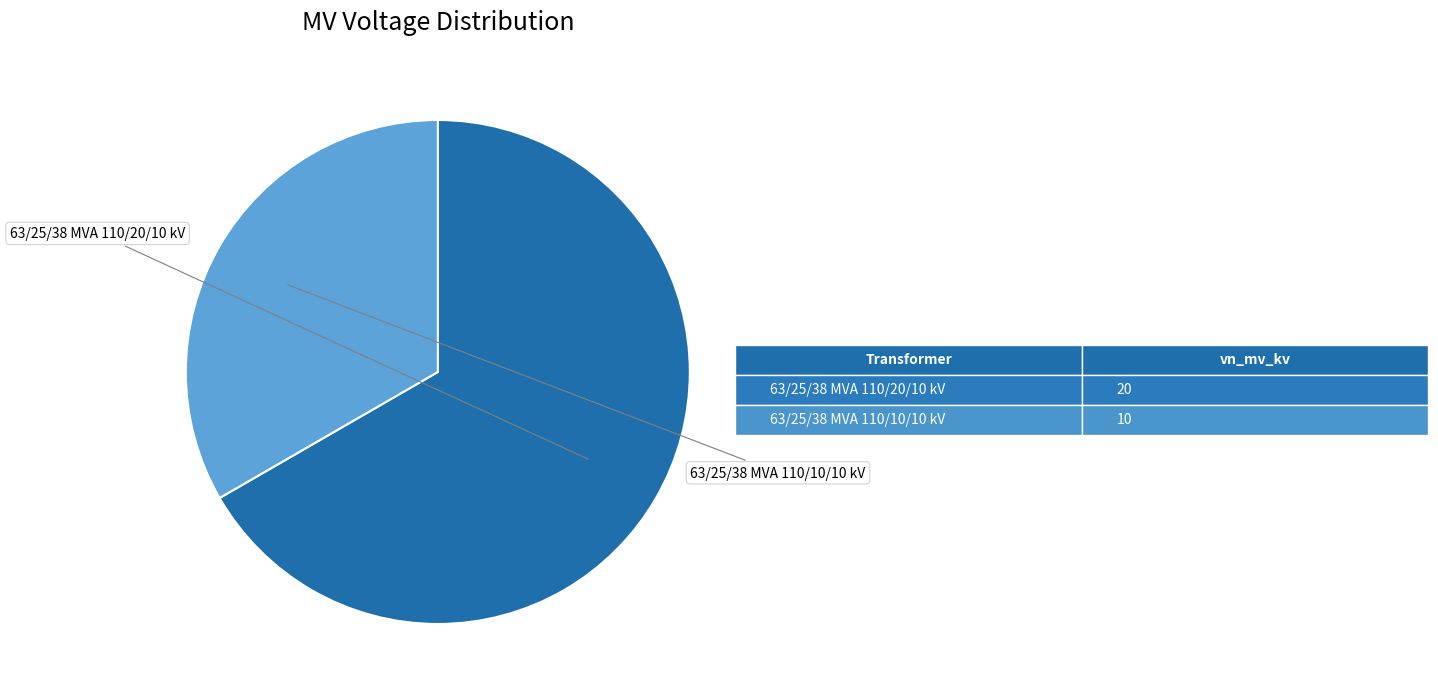

Does any single category account for the majority?

Yes